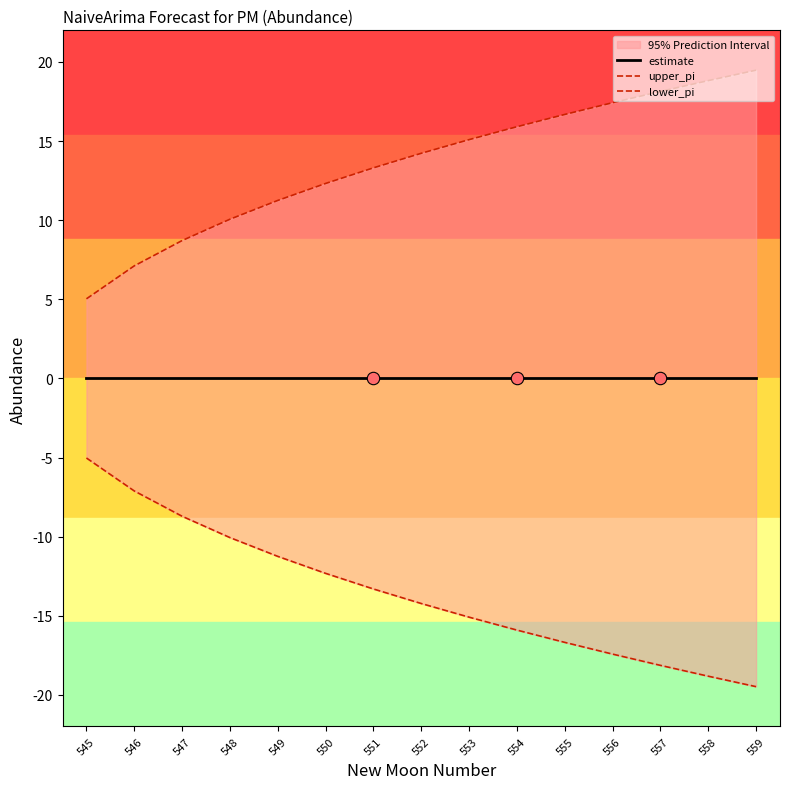

What are all the series names shown in the legend?

estimate, upper_pi, lower_pi